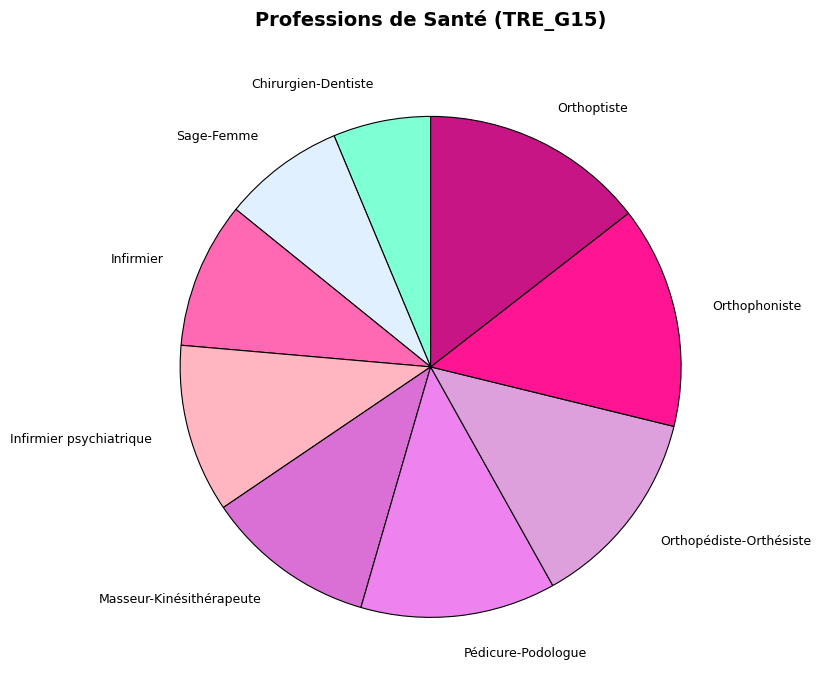

Is it true that Chirurgien-Dentiste is 16% of the pie?

False